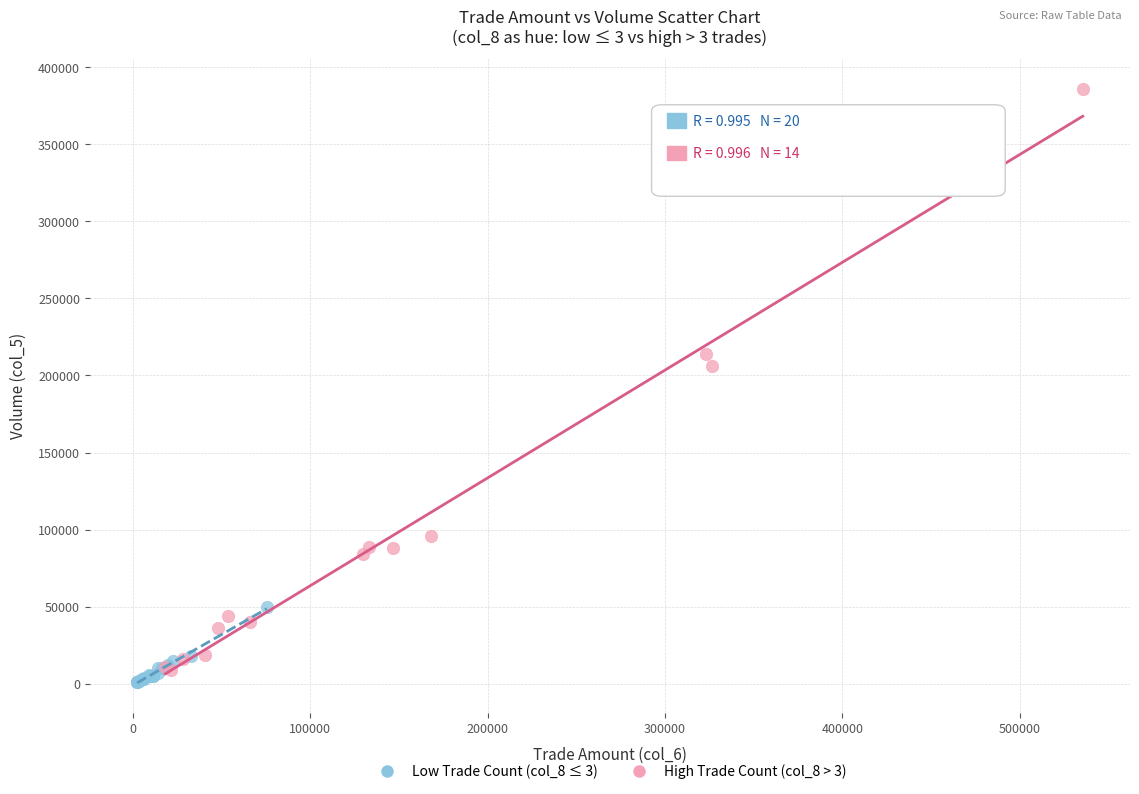

What are all the series names shown in the legend?

Low Trade Count (col_8 ≤ 3), High Trade Count (col_8 > 3)